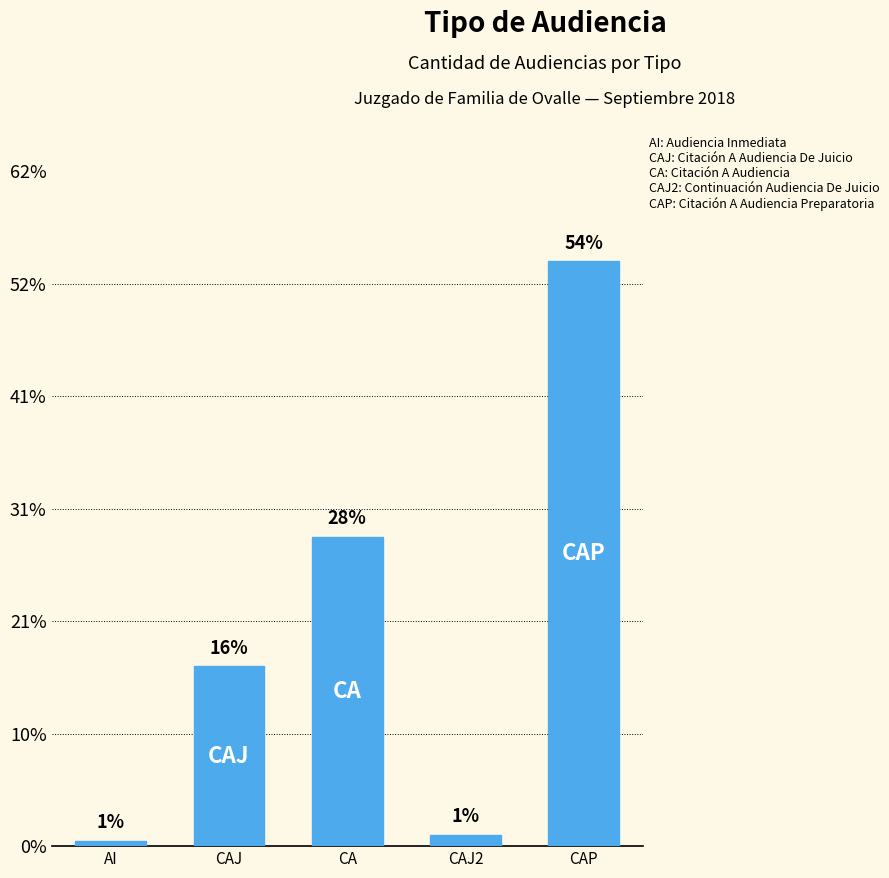

Which has a higher value, CA or CAJ2?

CA